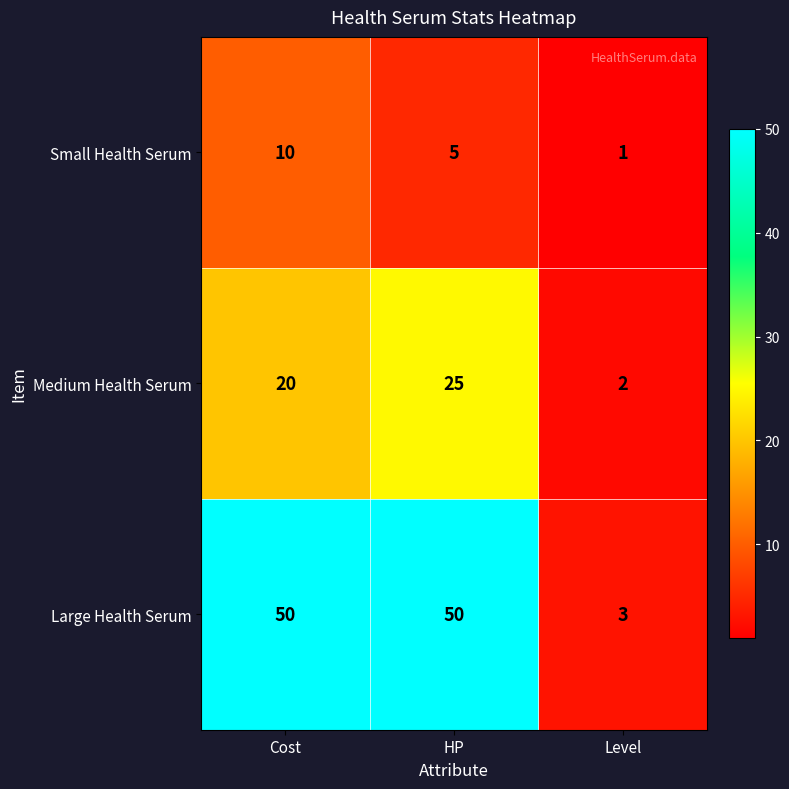

What is the total value across all series at Level?

6